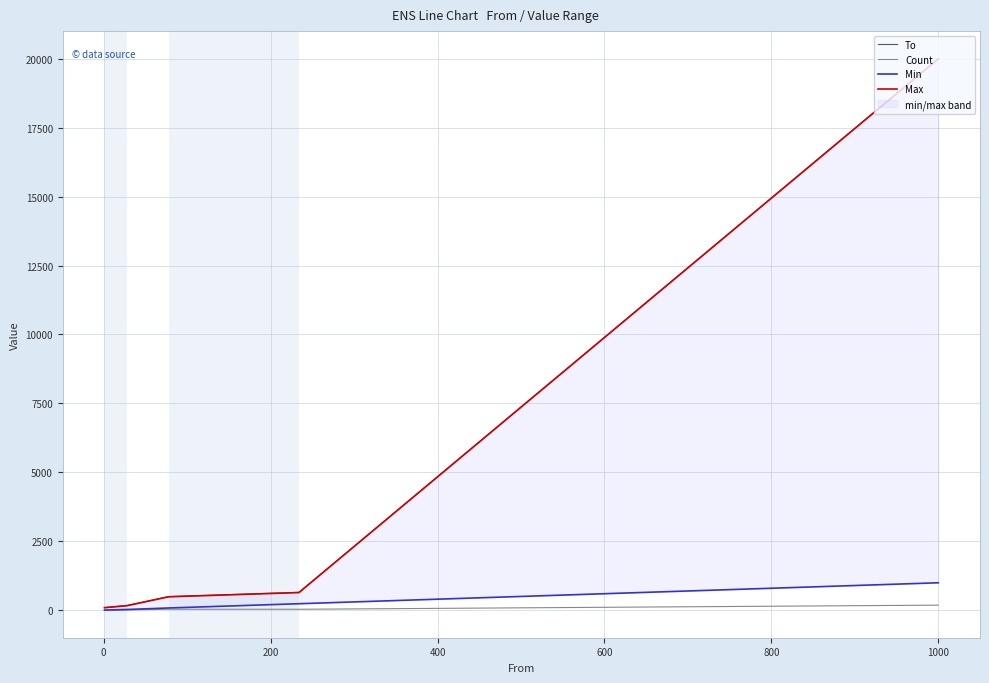

What is the greatest value displayed?

20000